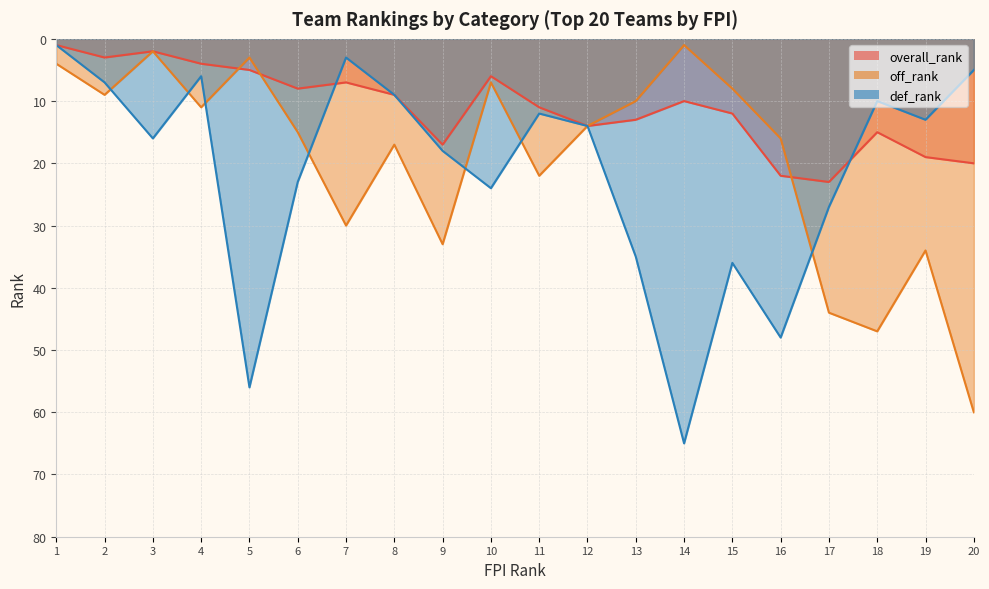

Where is the first local maximum for def_rank?

3